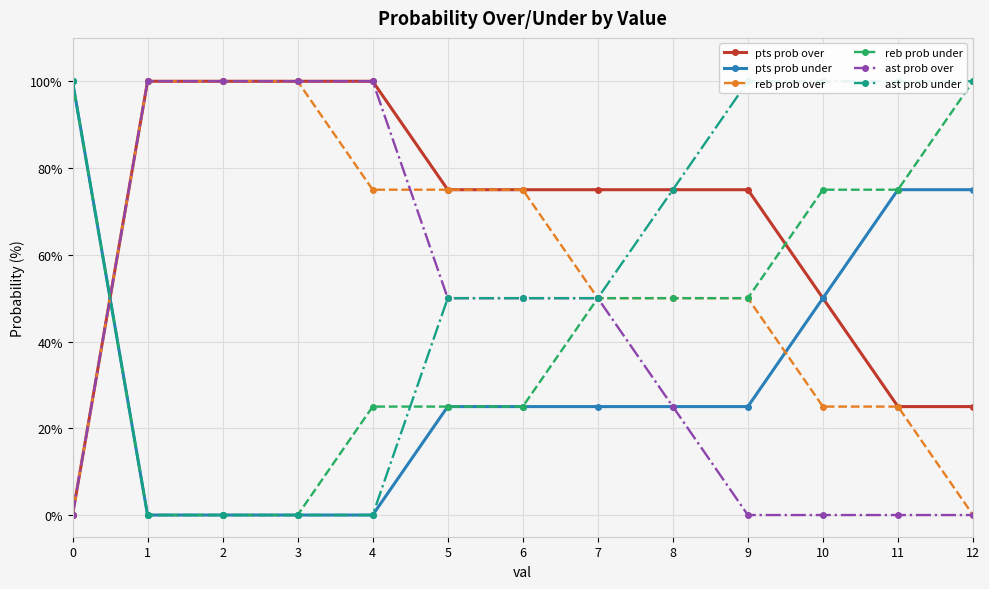

The reb prob over series shows 53 at 3. True or false?

False